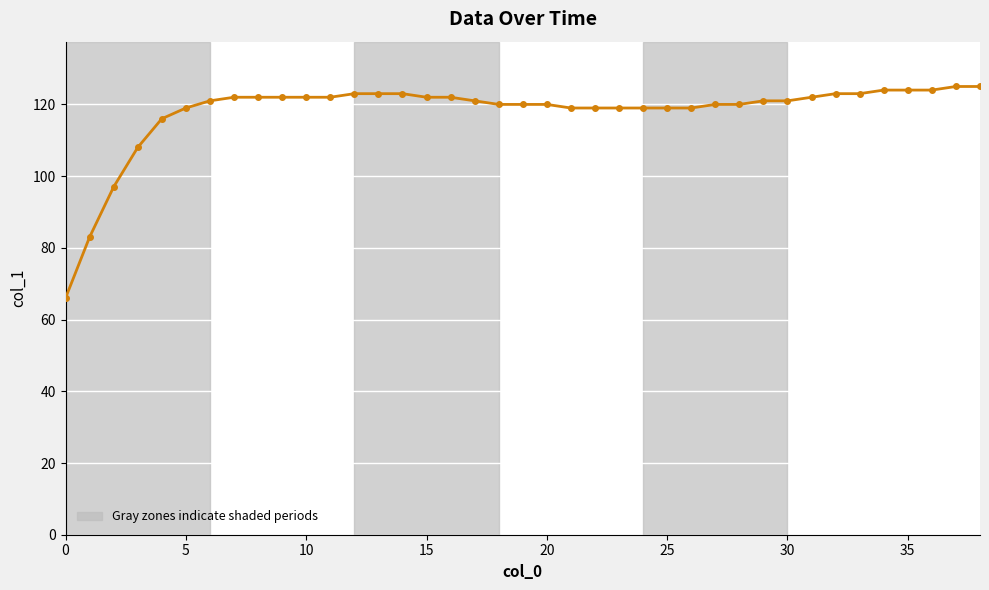

What is the difference between the second highest and second lowest values?

42